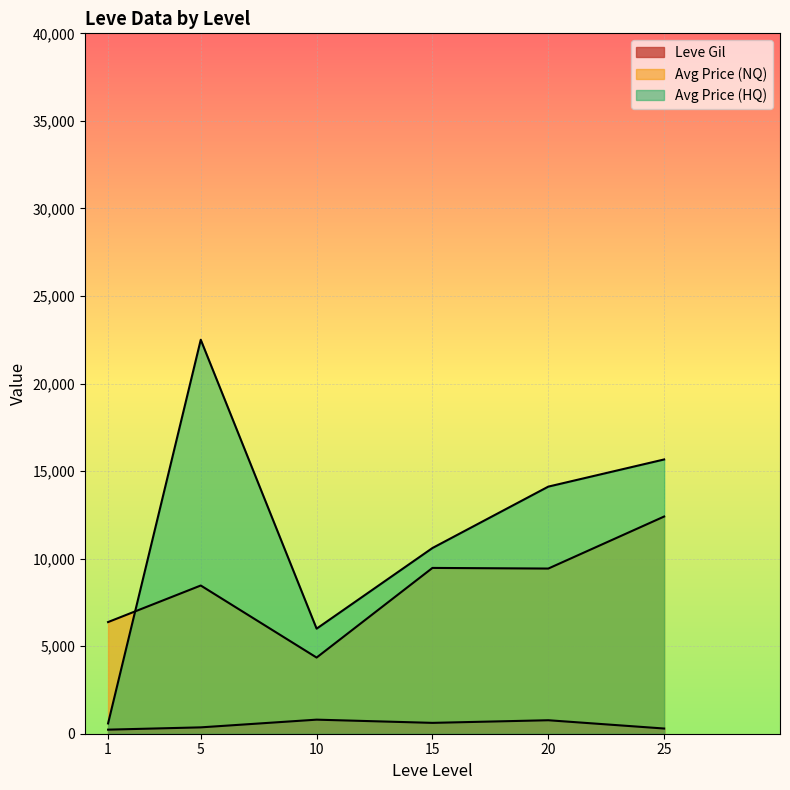

True or false: currentAveragePrice has more than 0 interior local peaks.

True